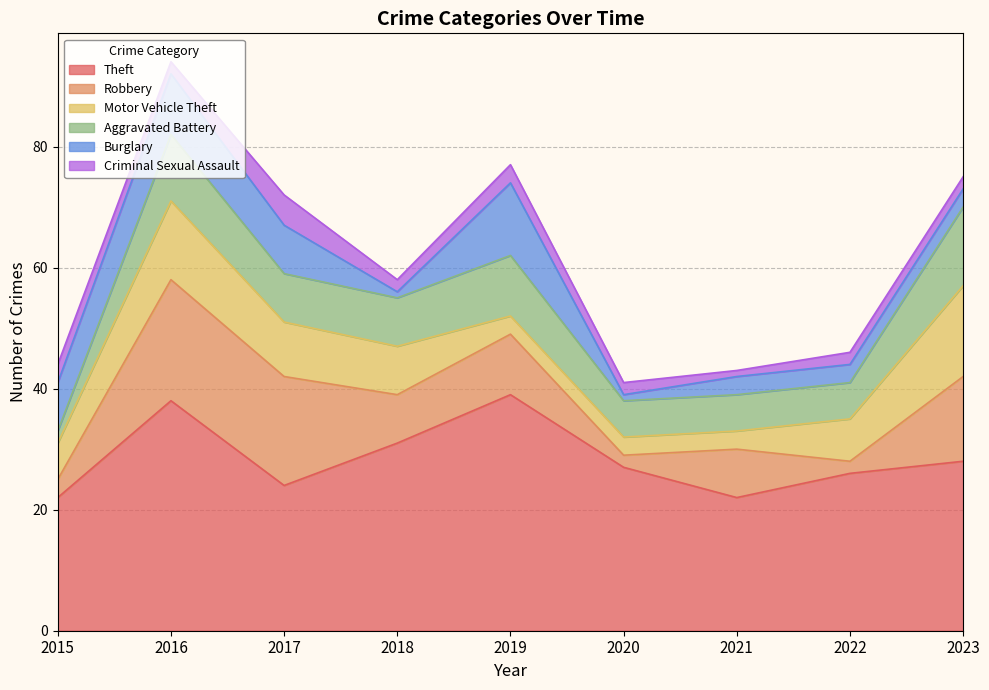

Reading left to right, what are all the values shown in this chart?

Theft: 2015=22	2016=38	2017=24	2018=31	2019=39	2020=27	2021=22	2022=26	2023=28
Robbery: 2015=3	2016=20	2017=18	2018=8	2019=10	2020=2	2021=8	2022=2	2023=14
Motor Vehicle Theft: 2015=6	2016=13	2017=9	2018=8	2019=3	2020=3	2021=3	2022=7	2023=15
Aggravated Battery: 2015=2	2016=11	2017=8	2018=8	2019=10	2020=6	2021=6	2022=6	2023=13
Burglary: 2015=8	2016=10	2017=8	2018=1	2019=12	2020=1	2021=3	2022=3	2023=3
Criminal Sexual Assault: 2015=3	2016=2	2017=5	2018=2	2019=3	2020=2	2021=1	2022=2	2023=2